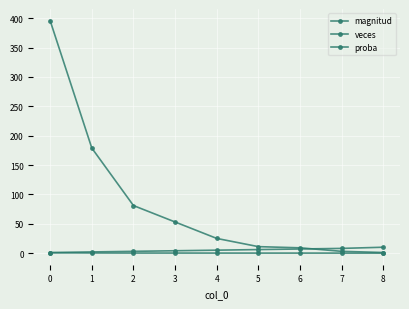

Does the chart have visible grid lines?

Yes